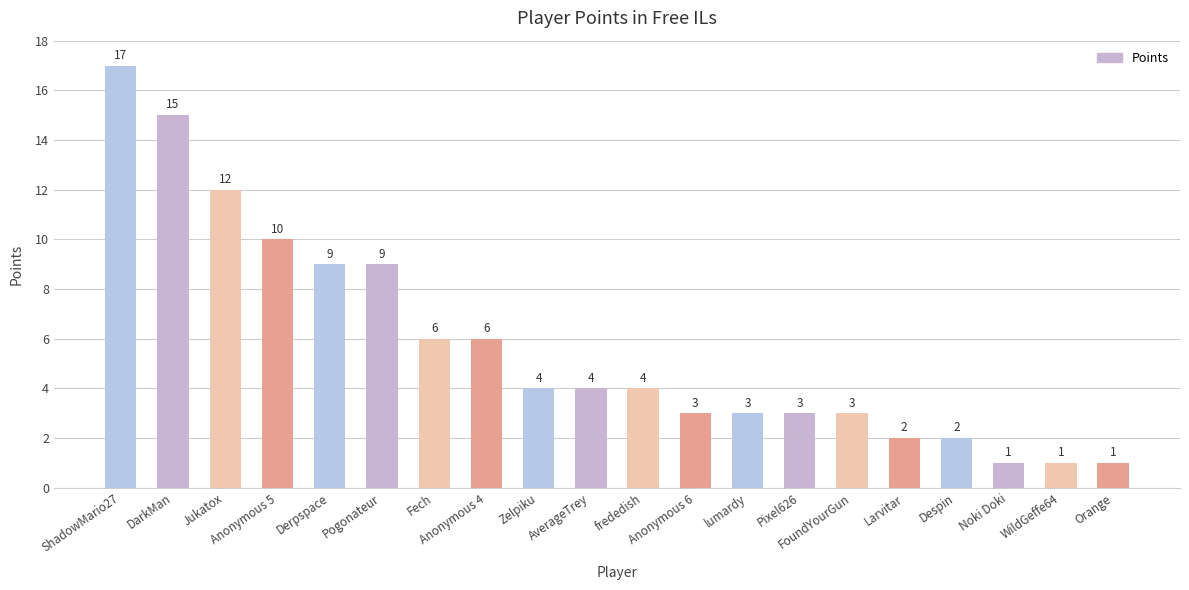

What is the maximum value shown in the chart?

17